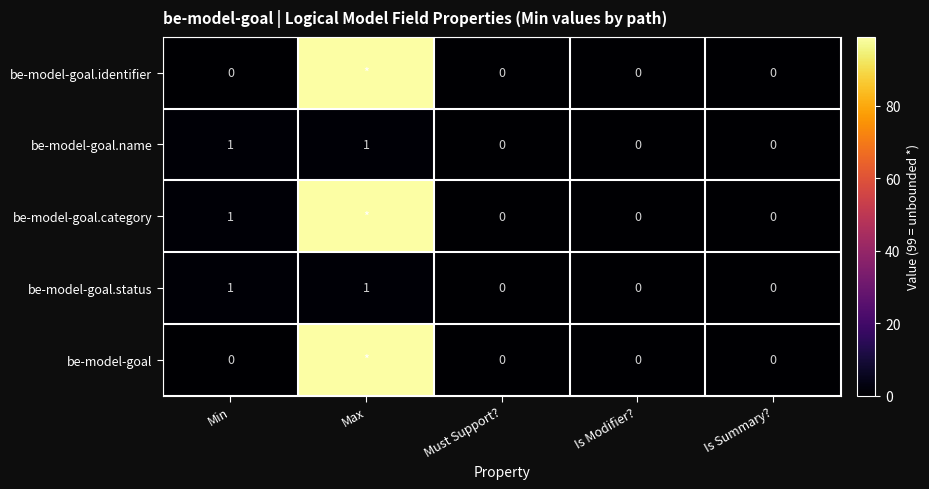

How many values in be-model-goal.name are above zero?

2